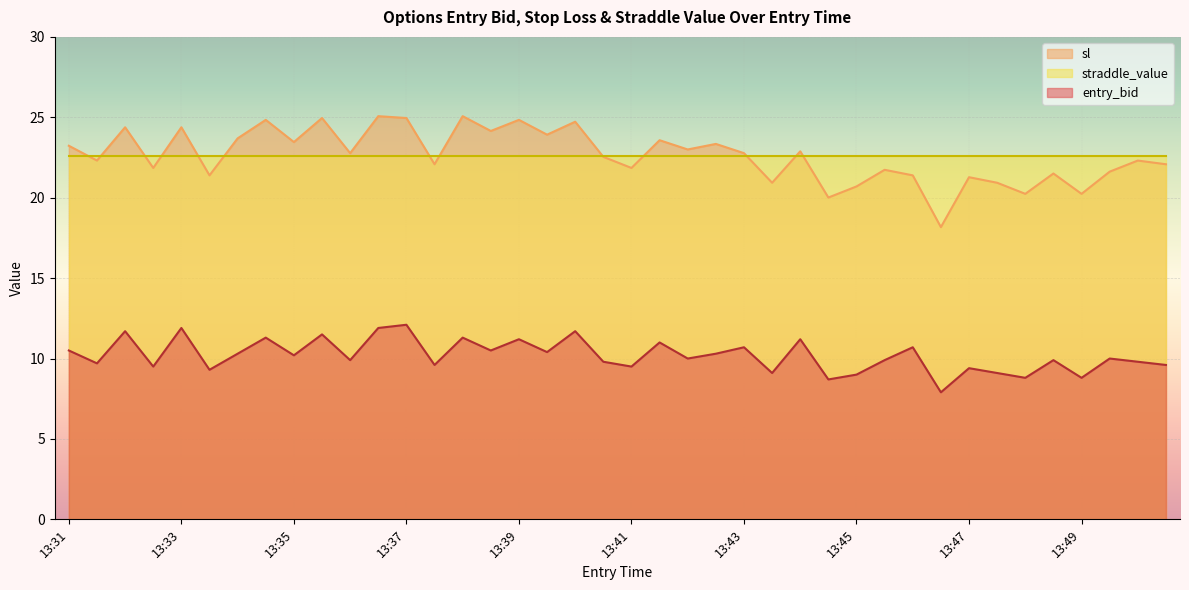

Which series has the largest total across all categories?

sl